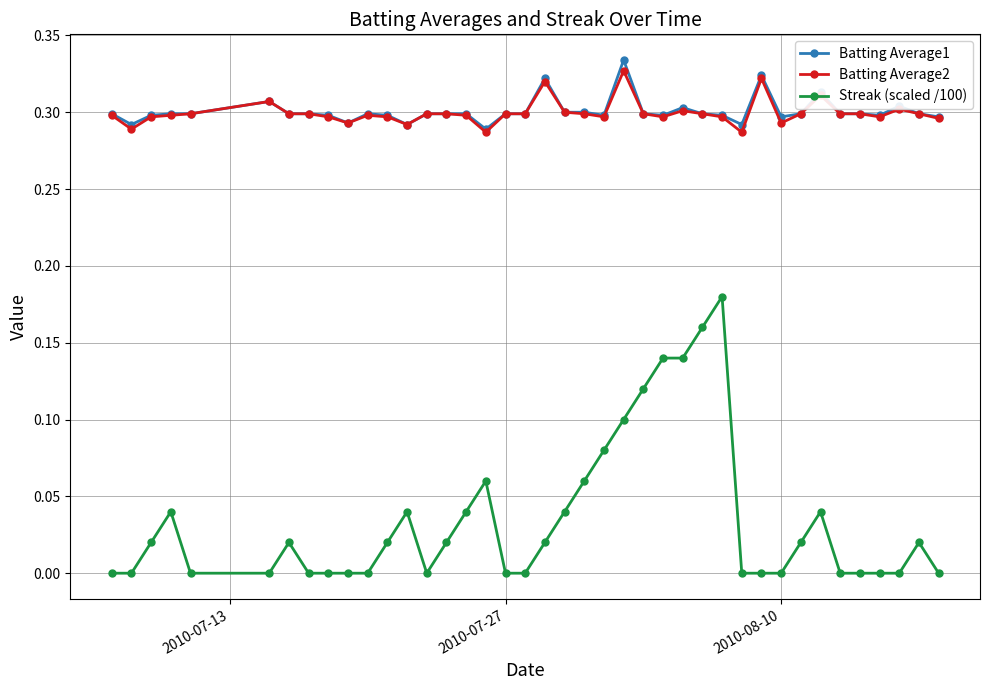

List the series in order of their peak value, highest first.

Batting Average1, Batting Average2, Streak (scaled /100)